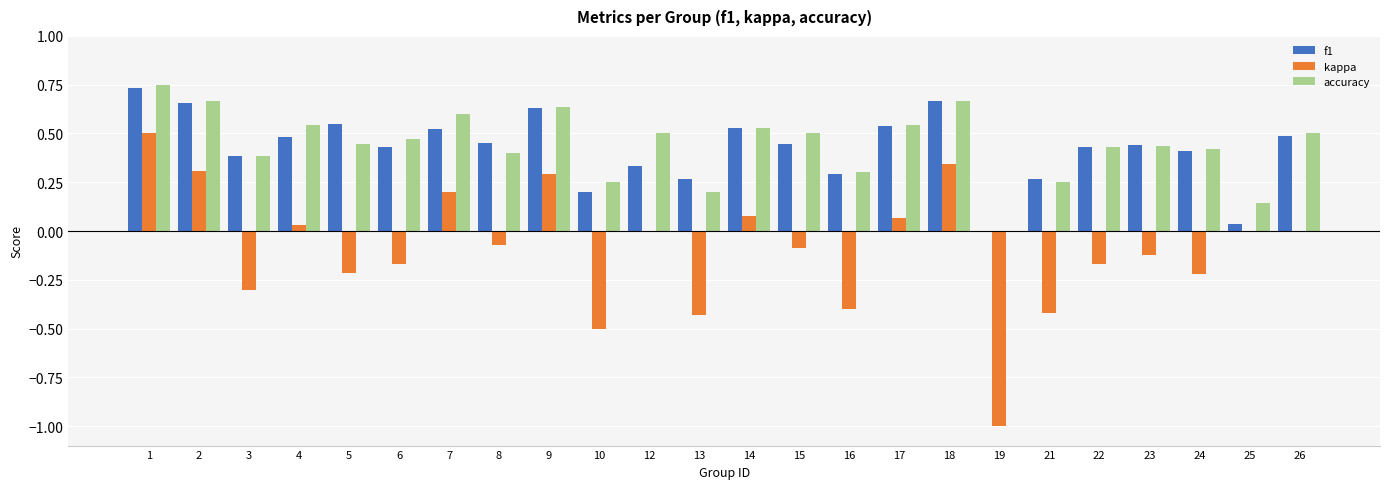

Between 9 and 12, which series saw the biggest shift?

f1